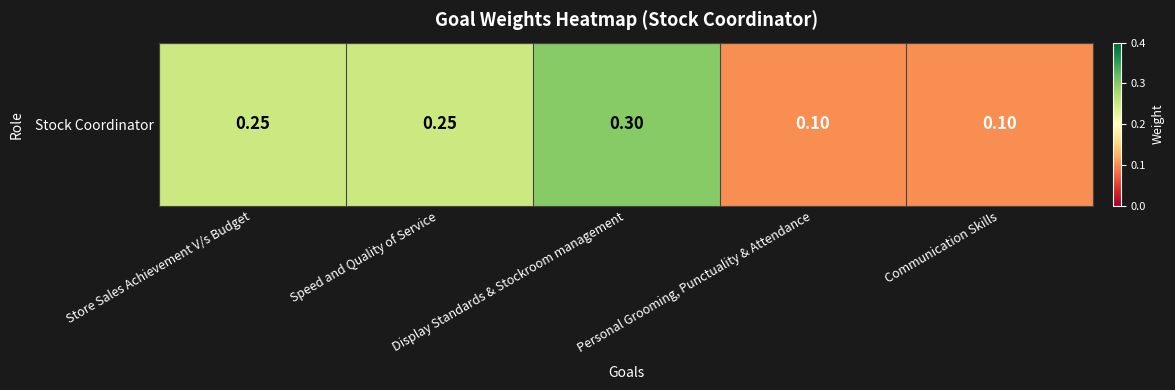

Is it true that the value at Communication Skills is 0.1?

True